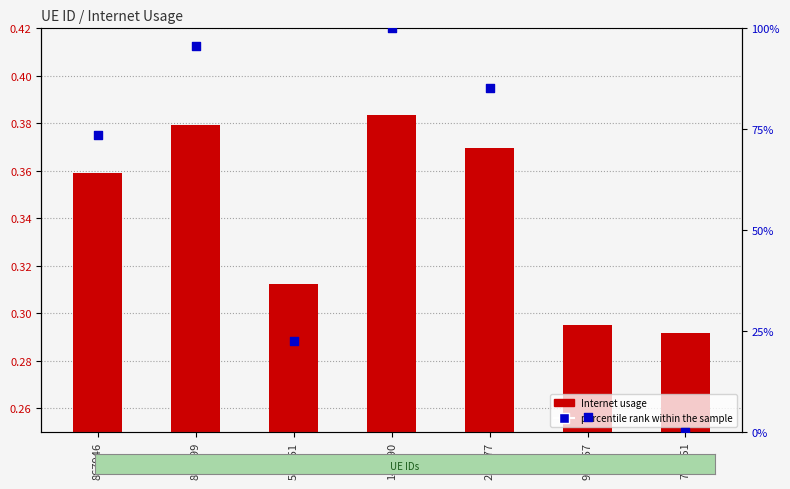

What is the total value across all series at 867946?

73.7